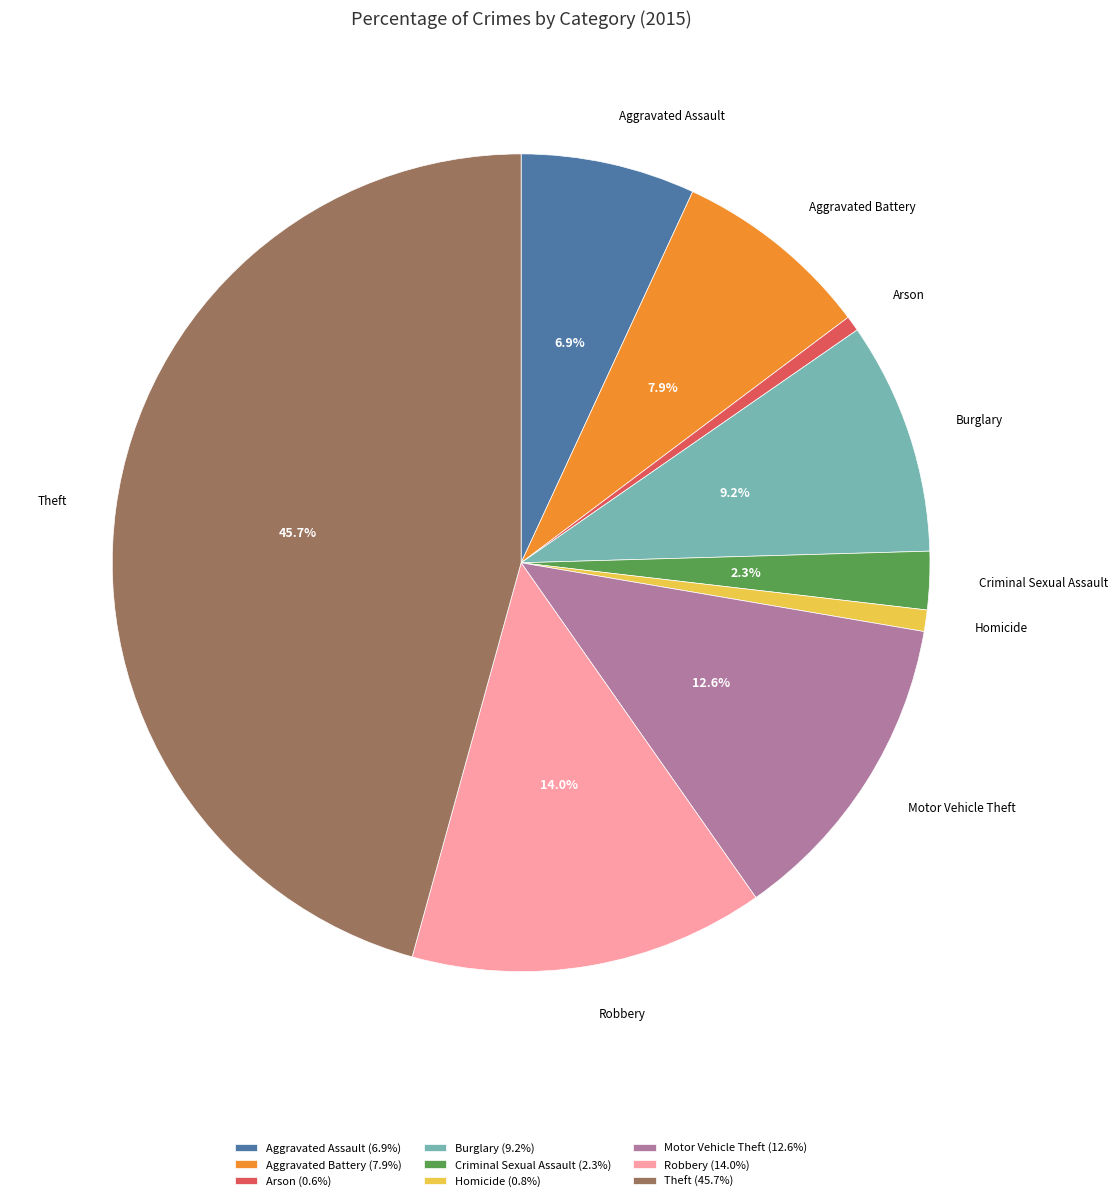

Which has a higher value, Theft or Burglary?

Theft